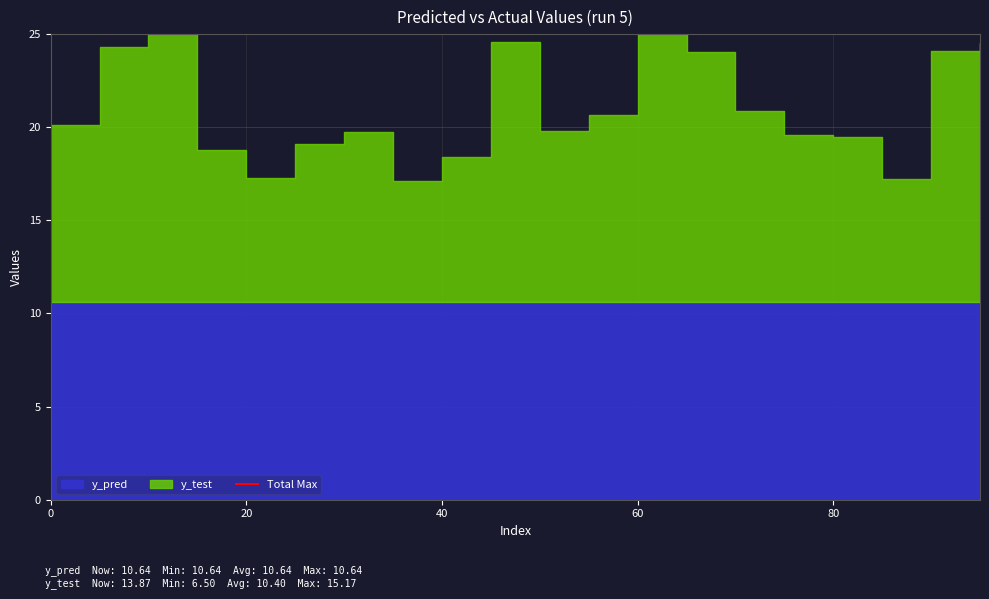

Rank the series by their average value, from highest to lowest.

y_pred, y_test